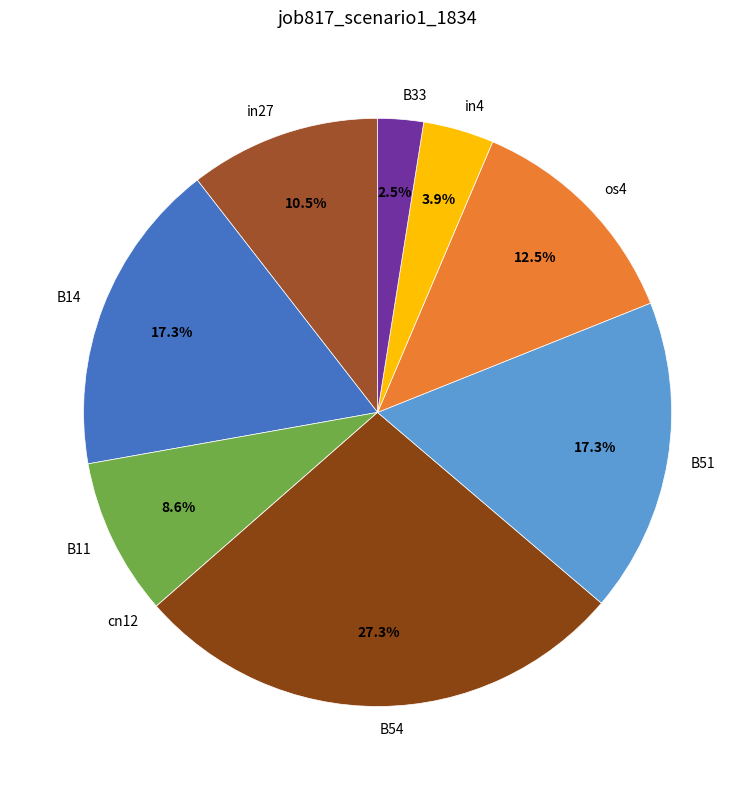

To the nearest percent, what is the average slice percentage?

11%